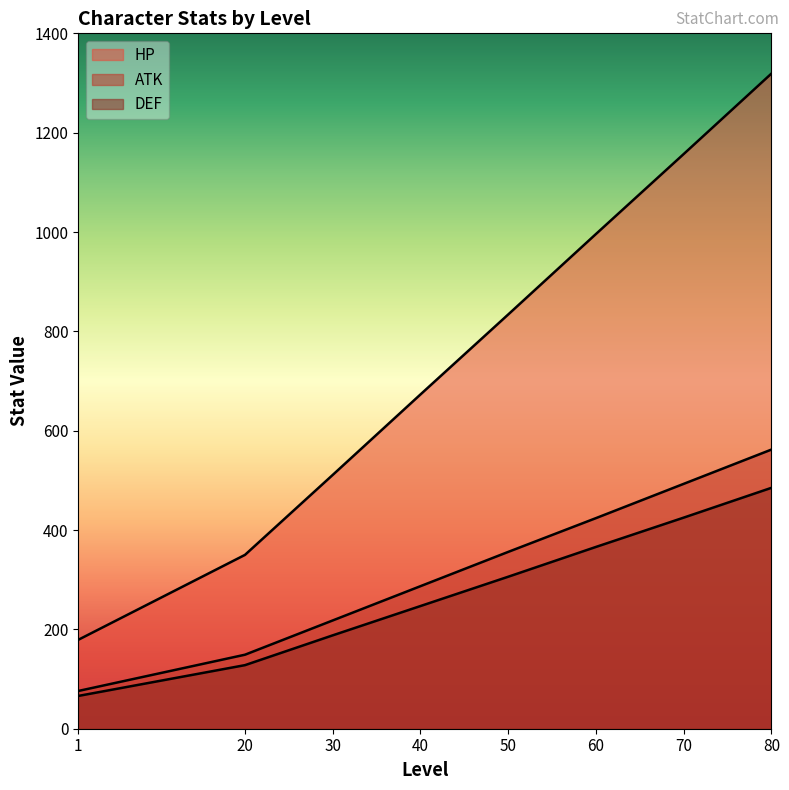

True or false: DEF has a value of 66 at 1.

True